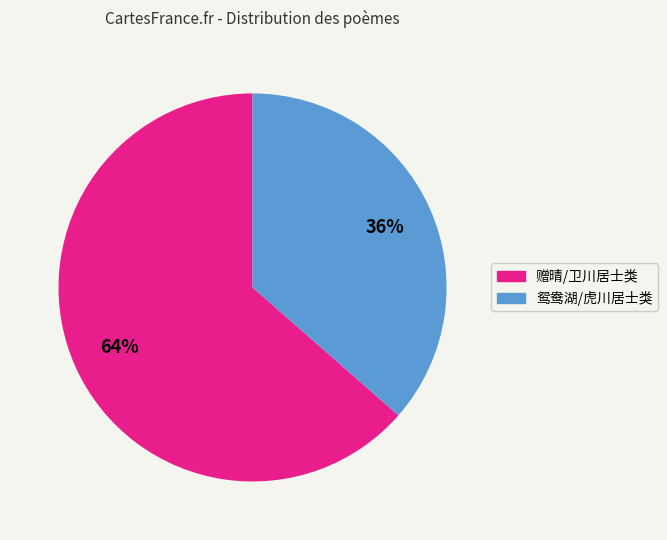

Is there a majority slice in this chart?

Yes